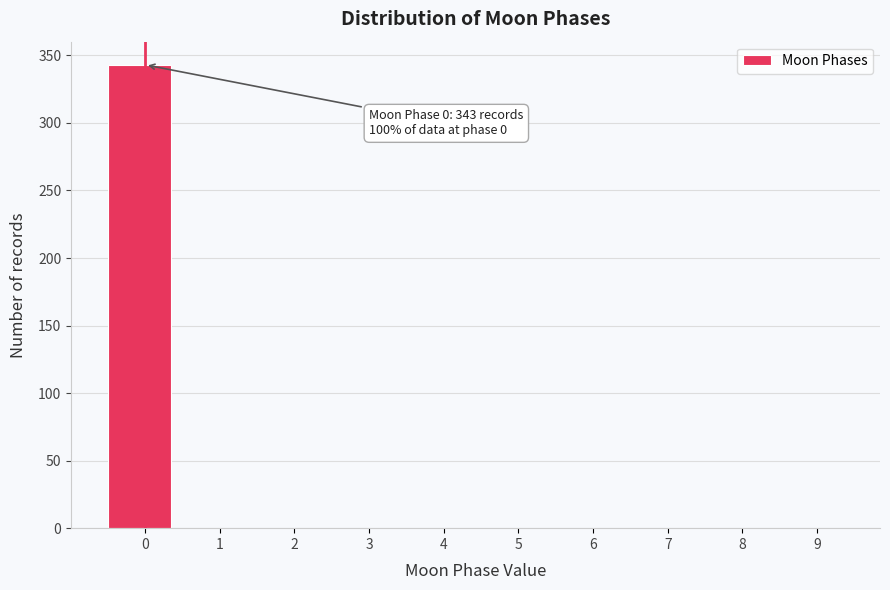

Reading left to right, transcribe all the data shown in this chart.

0=343	1=0	2=0	3=0	4=0	5=0	6=0	7=0	8=0	9=0